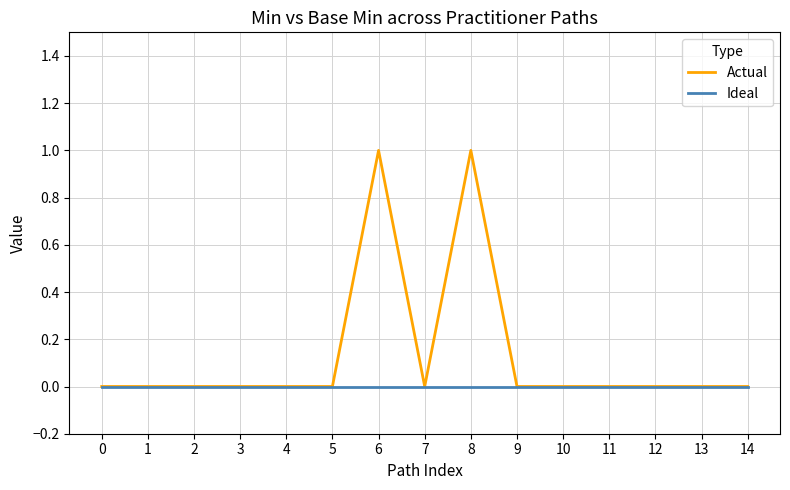

What is the maximum value shown in the chart?

1